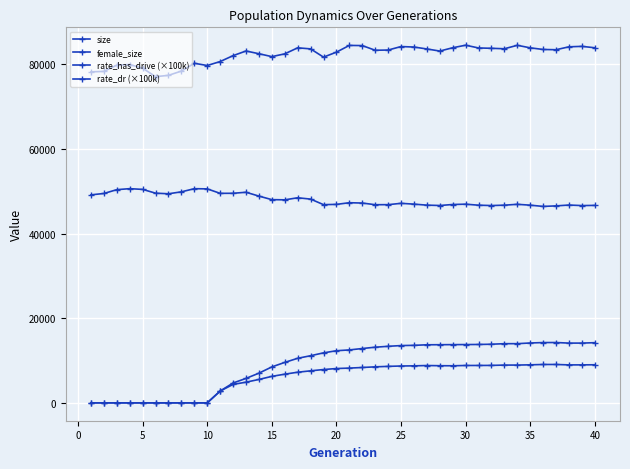

Does the chart have visible grid lines?

Yes